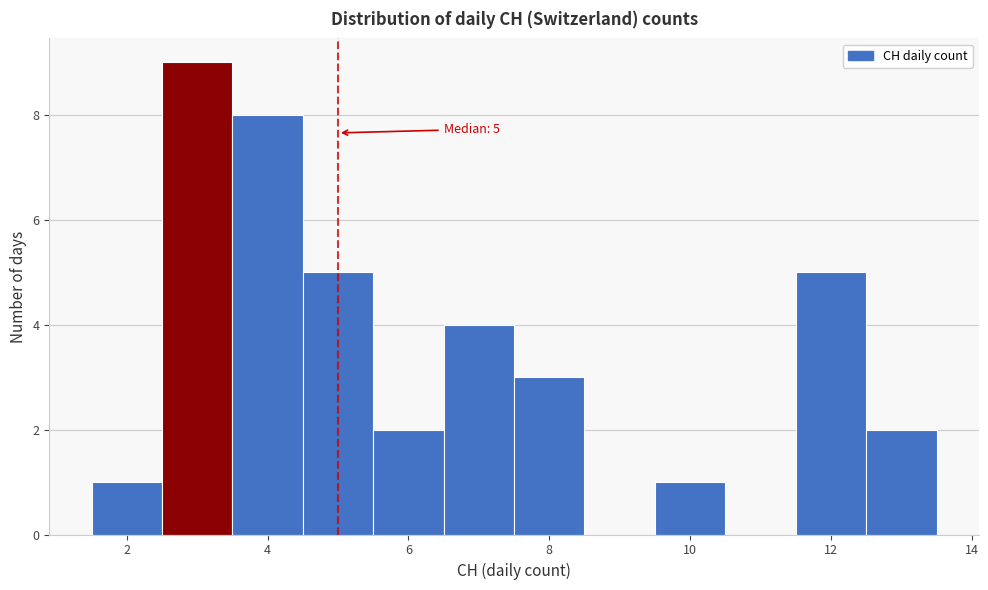

Over which range of the x-axis is the bar tallest?

2.5 to 3.5